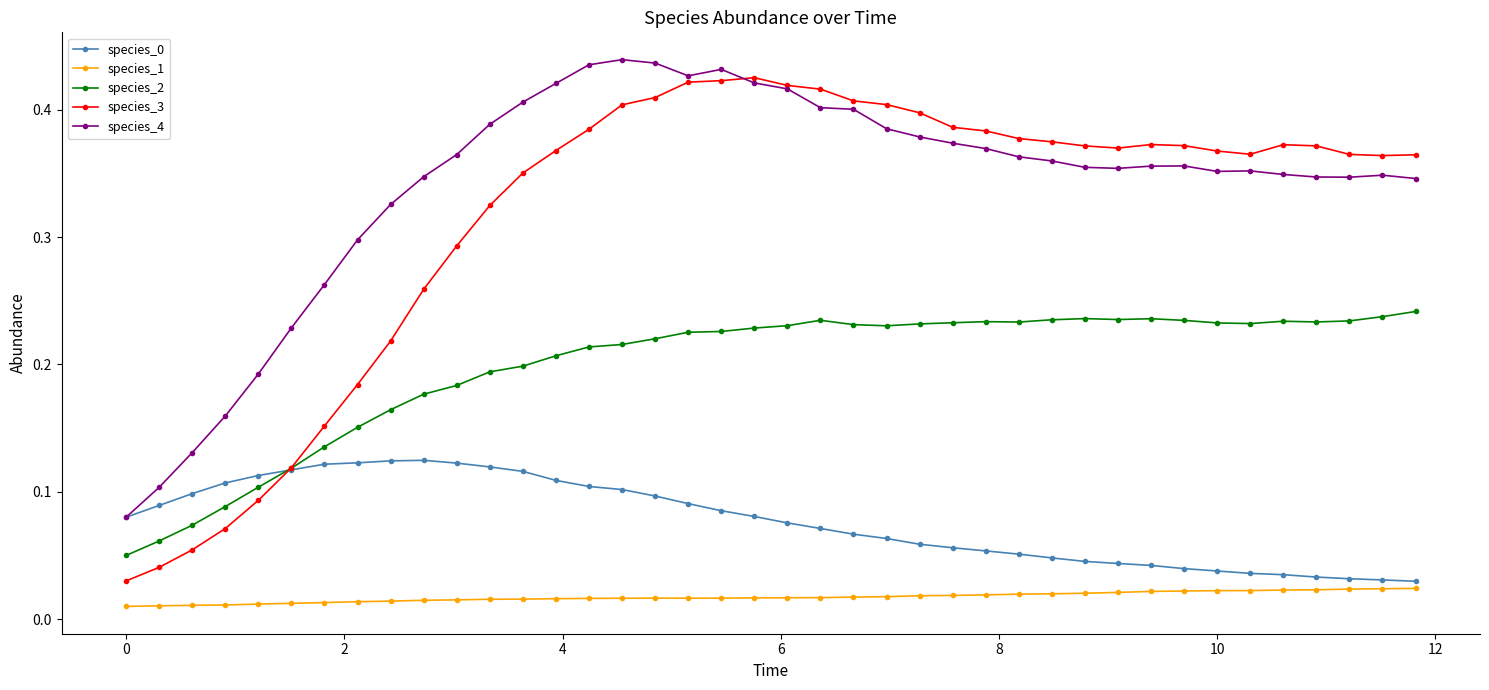

True or false: species_1 and species_2 cross at least once.

False